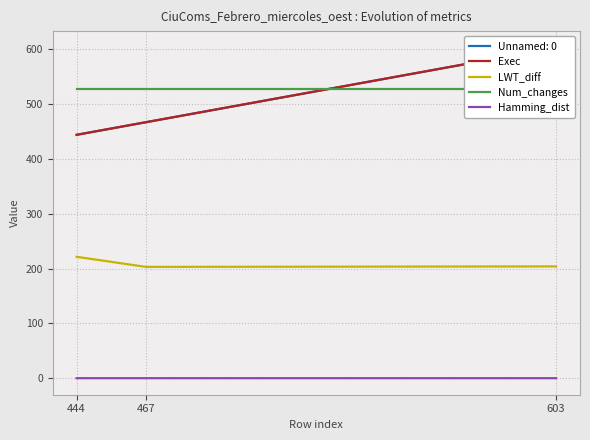

What is the difference between the LWT_diff values at 444 and 467?

18.4